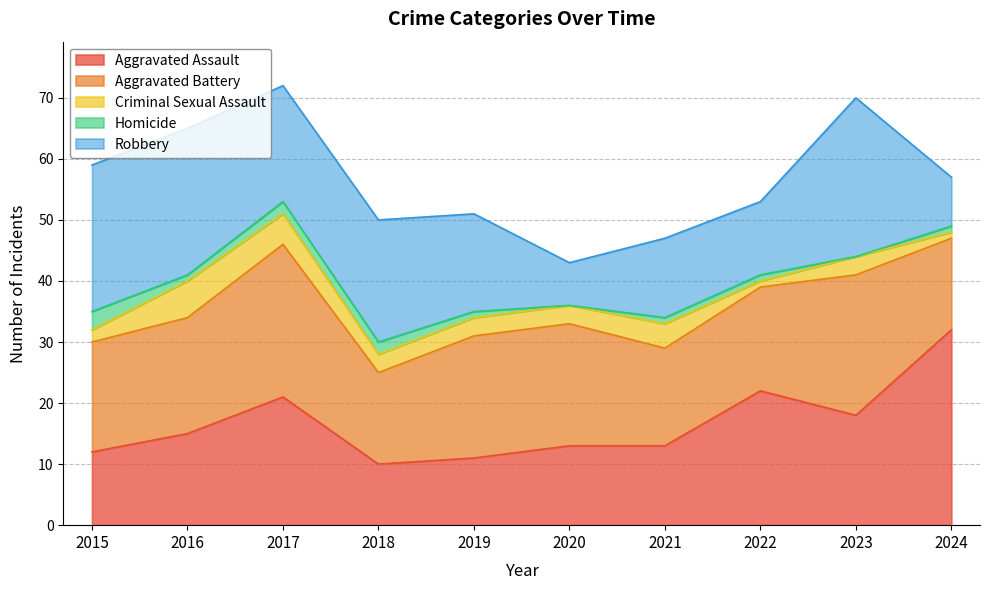

What is the spread (max minus min) of values at 2016?

23